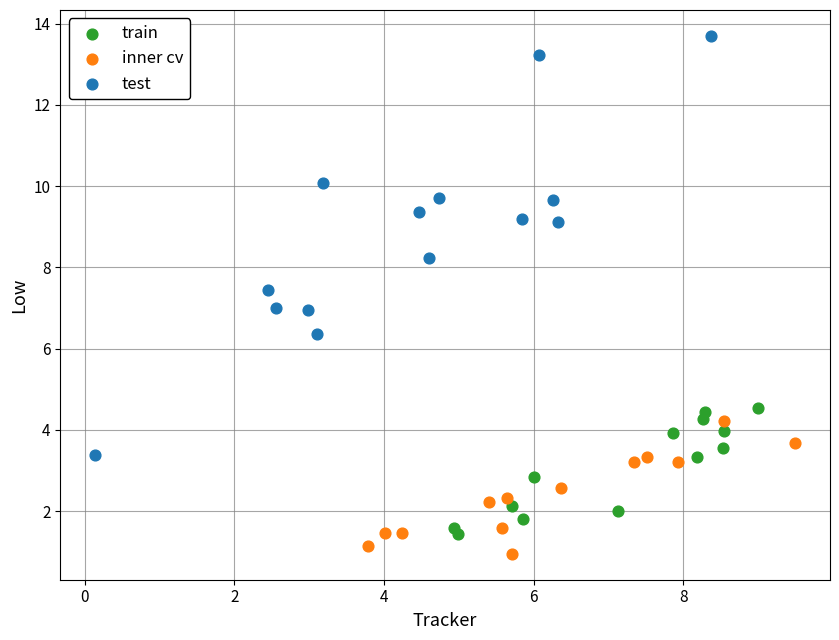

Which series reaches the maximum Y coordinate?

test